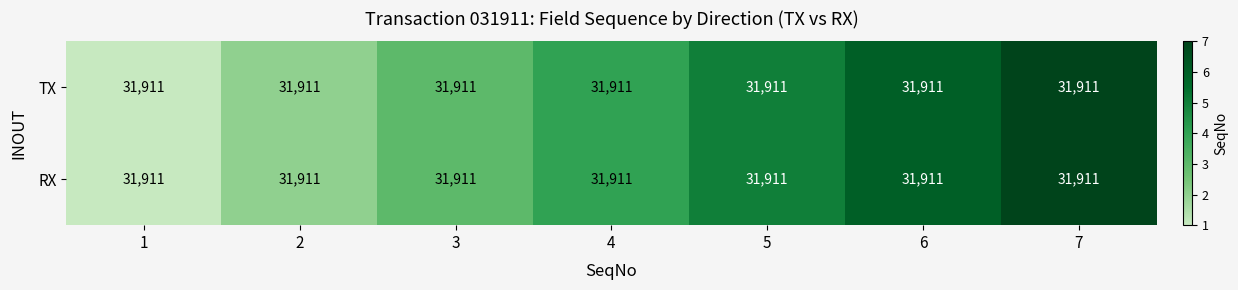

What is the total value across all series at 7?

14